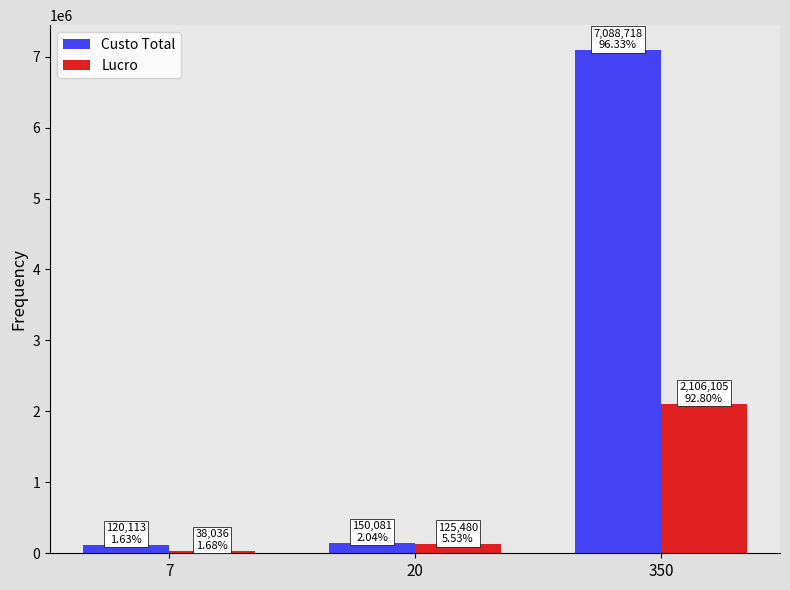

List the series in order of their peak value, highest first.

Custo Total, Lucro